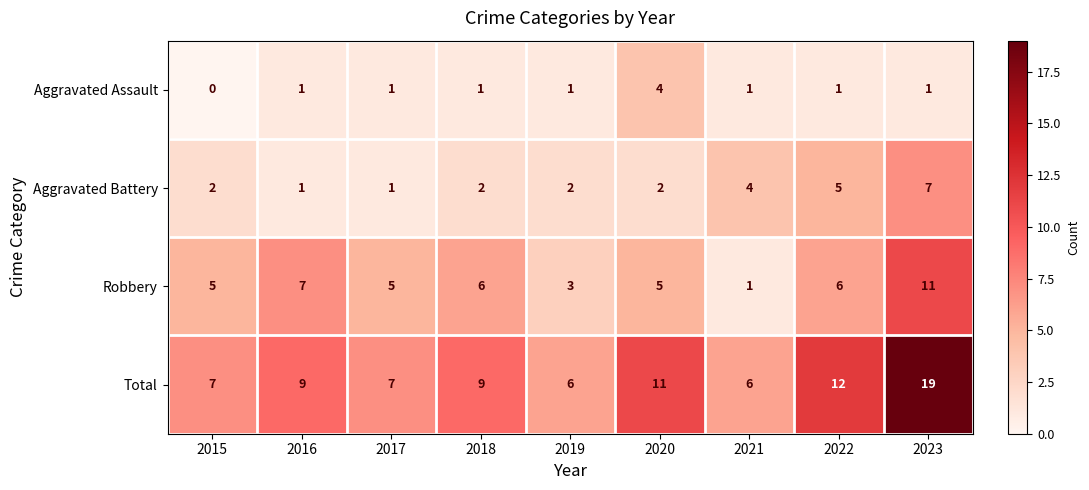

How many series are shown in this chart?

4